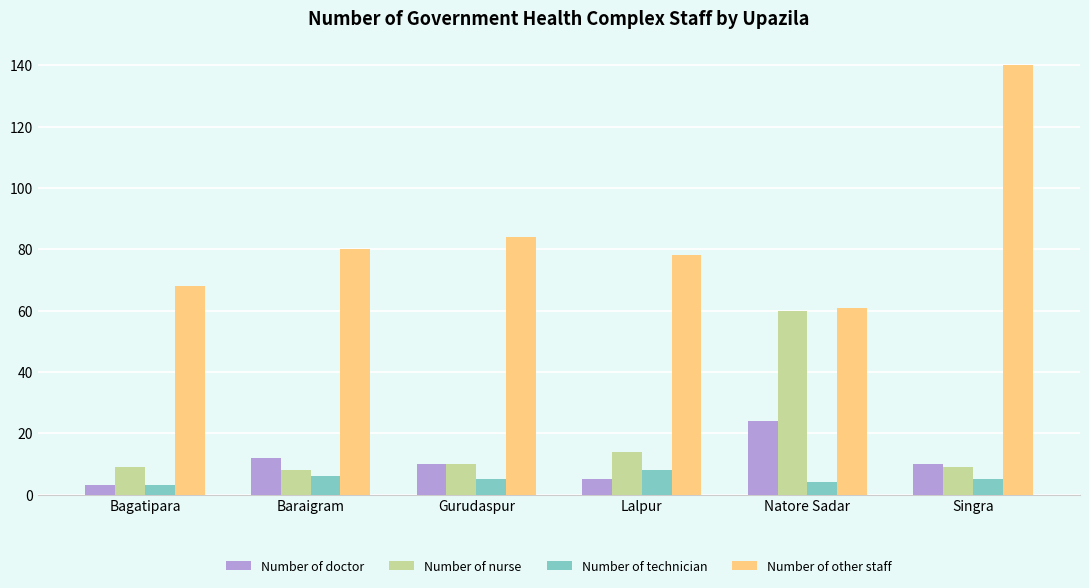

Reading left to right, transcribe all the data shown in this chart.

Number of doctor: Bagatipara=3	Baraigram=12	Gurudaspur=10	Lalpur=5	Natore Sadar=24	Singra=10
Number of nurse: Bagatipara=9	Baraigram=8	Gurudaspur=10	Lalpur=14	Natore Sadar=60	Singra=9
Number of technician: Bagatipara=3	Baraigram=6	Gurudaspur=5	Lalpur=8	Natore Sadar=4	Singra=5
Number of other staff: Bagatipara=68	Baraigram=80	Gurudaspur=84	Lalpur=78	Natore Sadar=61	Singra=140